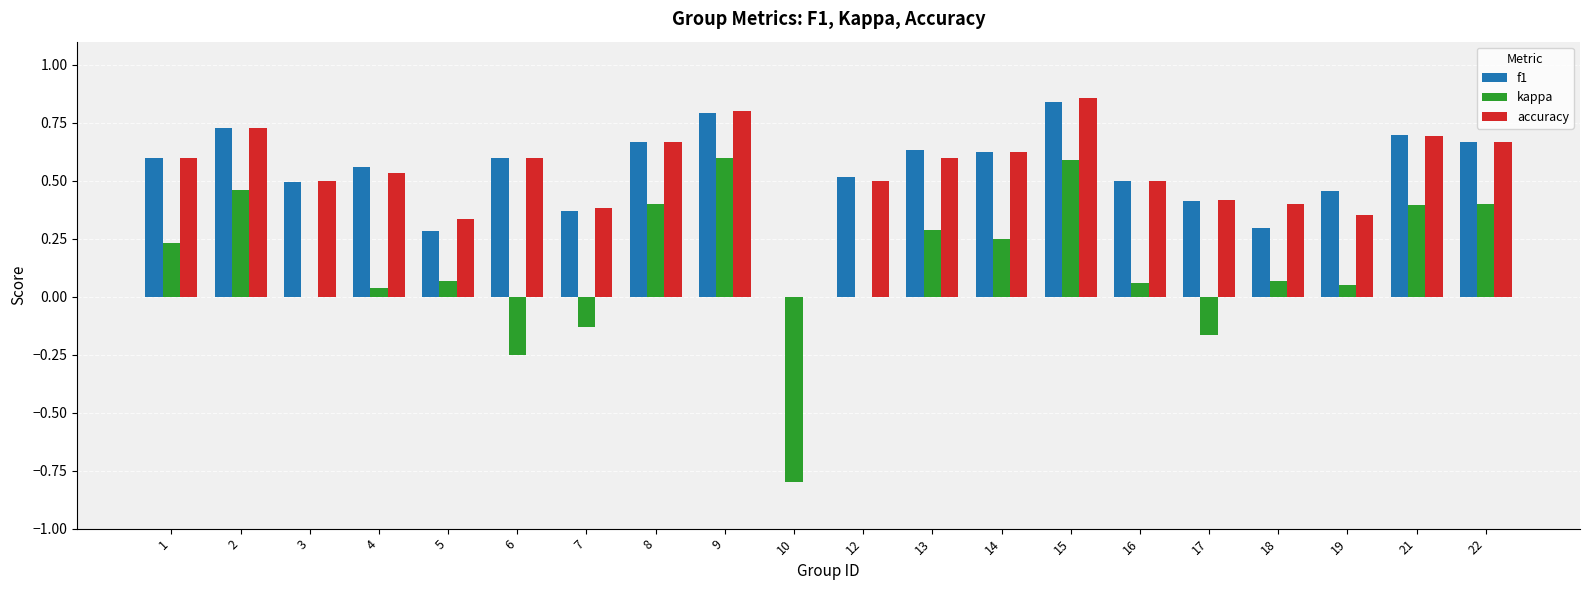

What is the sum of all f1 values?

10.7